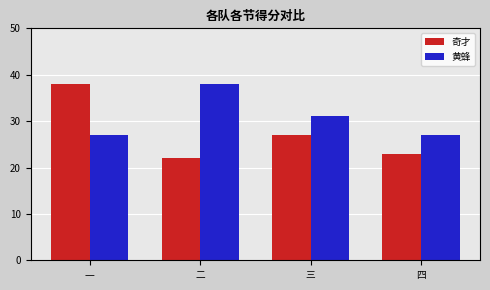

Reading left to right, extract all data points from this chart.

奇才: 一=38	二=22	三=27	四=23
黄蜂: 一=27	二=38	三=31	四=27